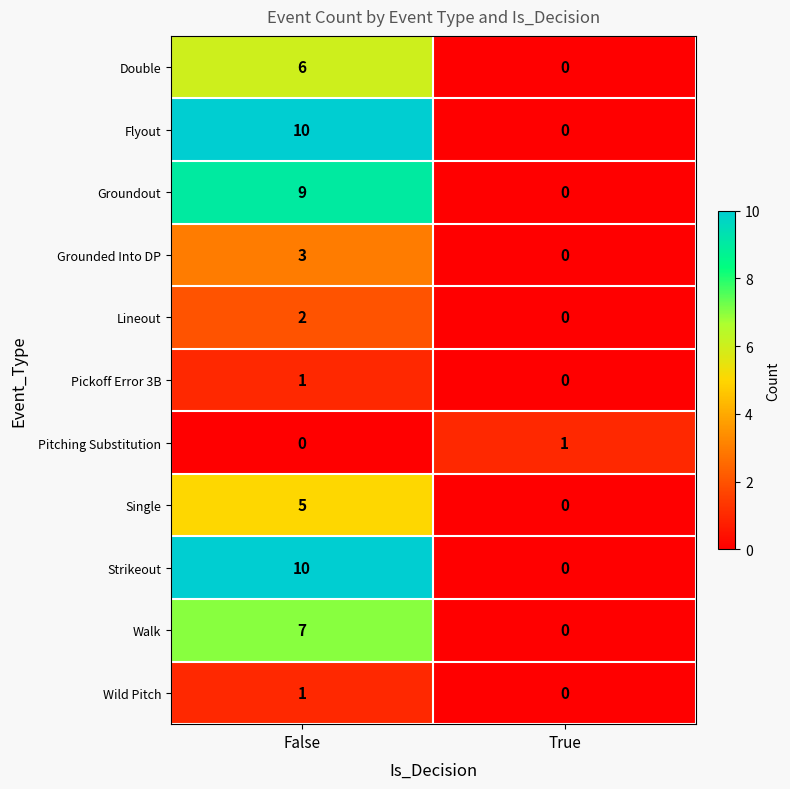

Reading left to right, transcribe all the data shown in this chart.

Double: 6	0
Flyout: 10	0
Groundout: 9	0
Grounded Into DP: 3	0
Lineout: 2	0
Pickoff Error 3B: 1	0
Pitching Substitution: 0	1
Single: 5	0
Strikeout: 10	0
Walk: 7	0
Wild Pitch: 1	0